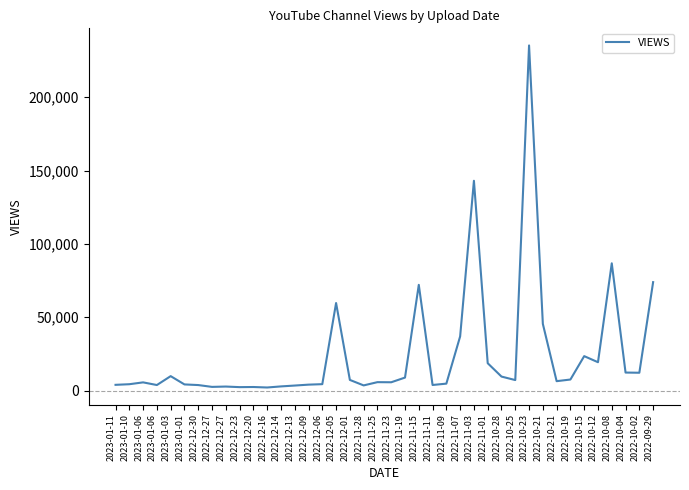

How many values are below 6401?

20